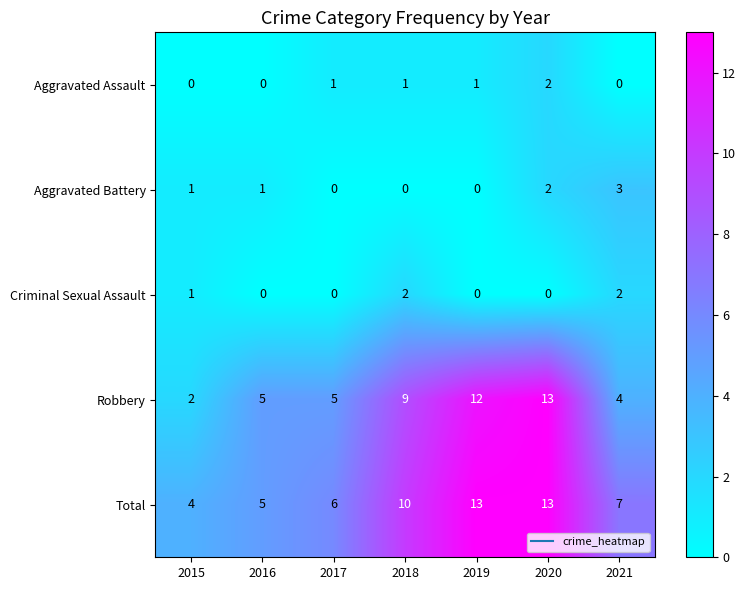

True or false: Total has a value of 13 at 2020.

True